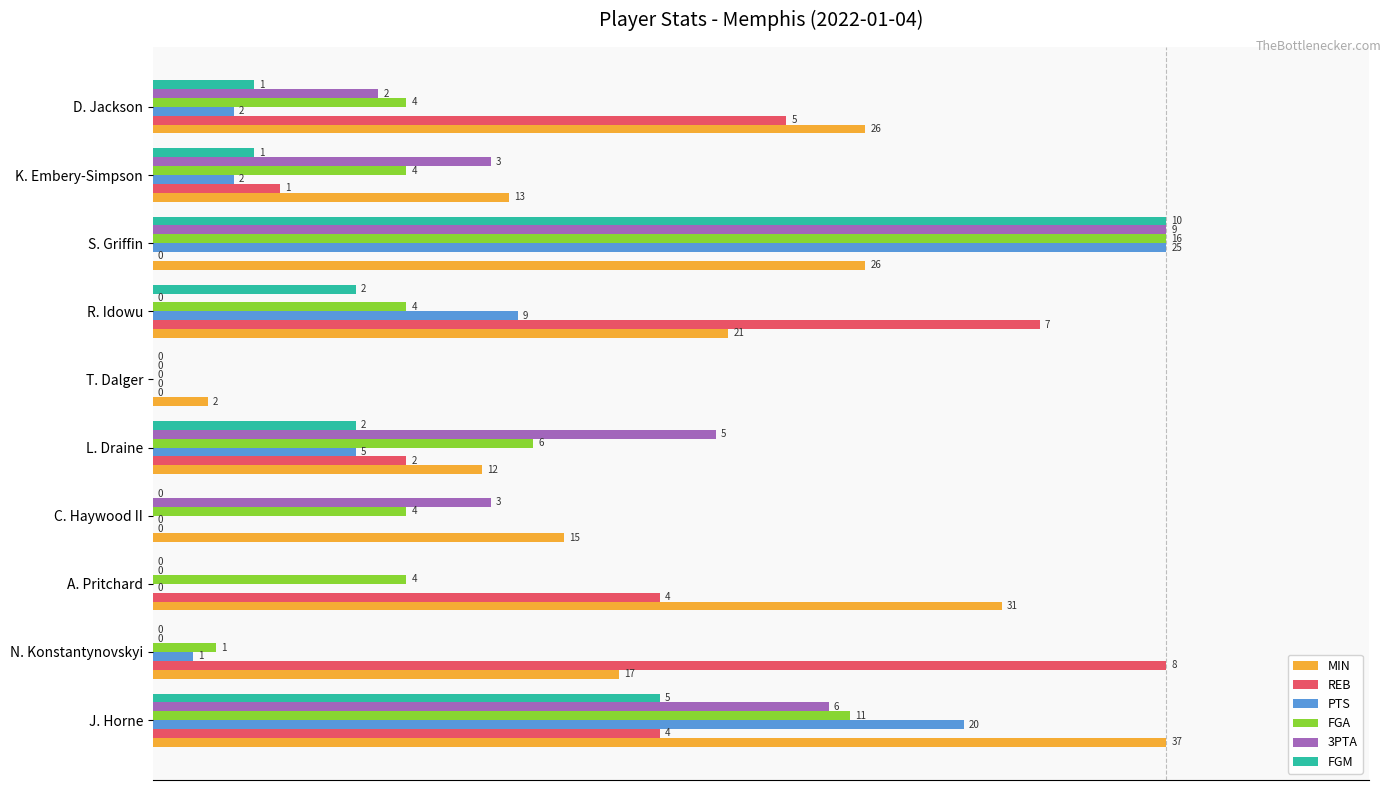

What are all the series names shown in the legend?

MIN, REB, PTS, FGA, 3PTA, FGM